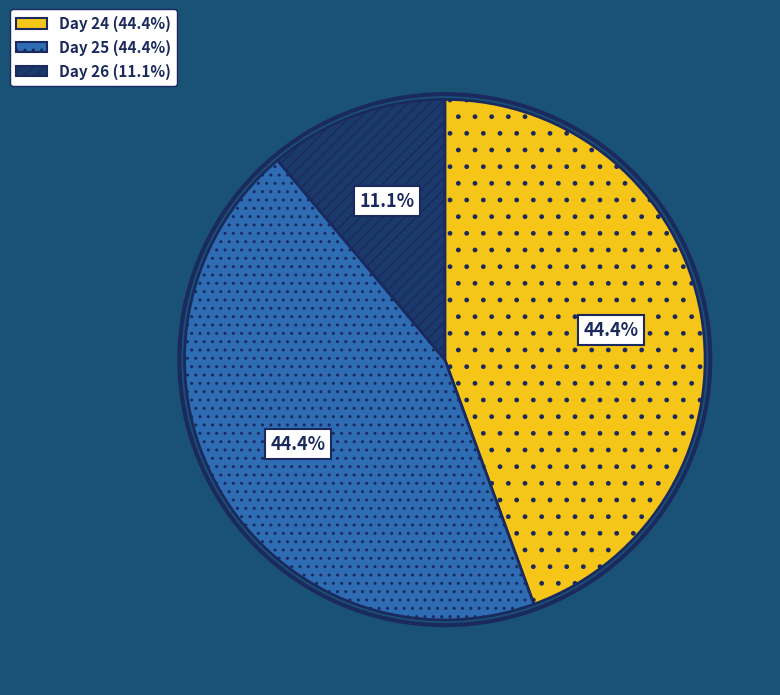

Does any single category account for the majority?

No